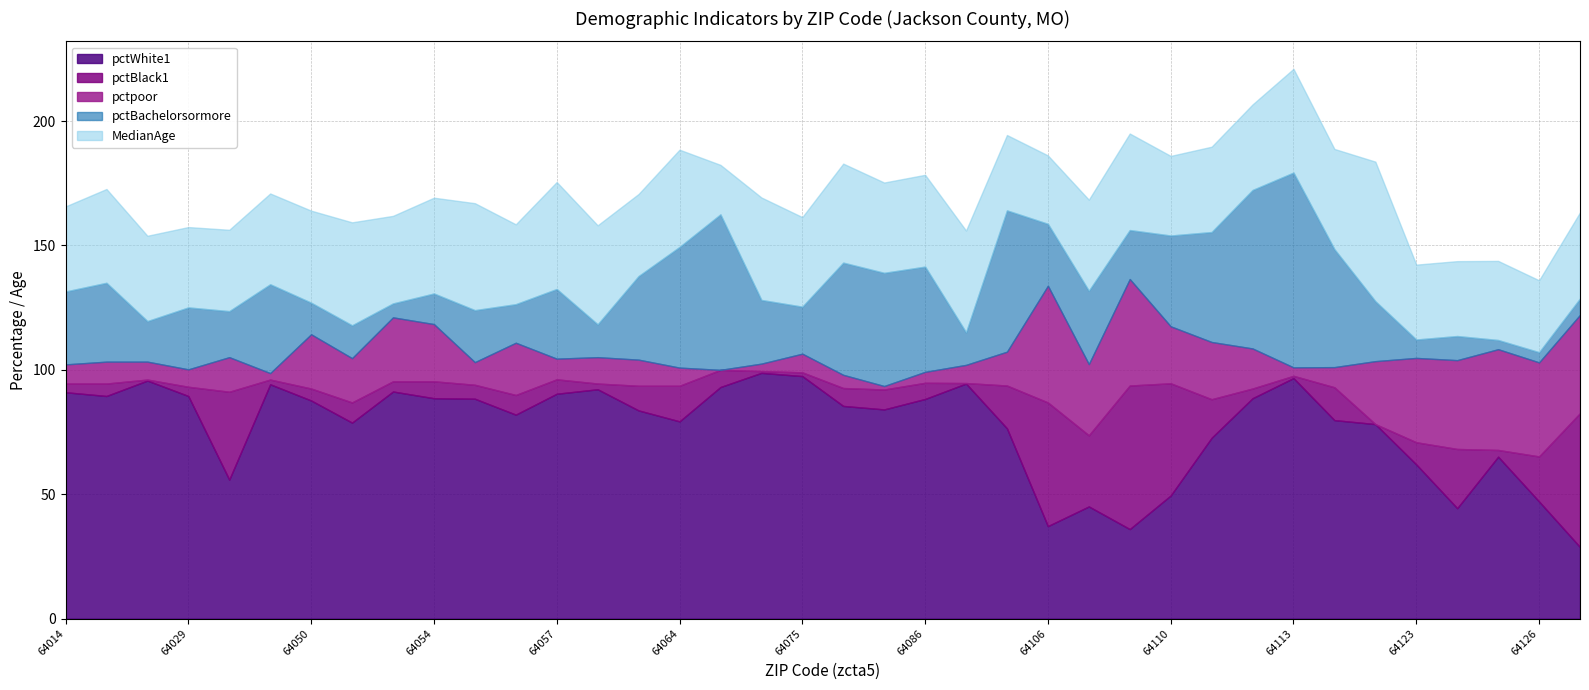

Which category has the lowest value in the MedianAge series?

64065